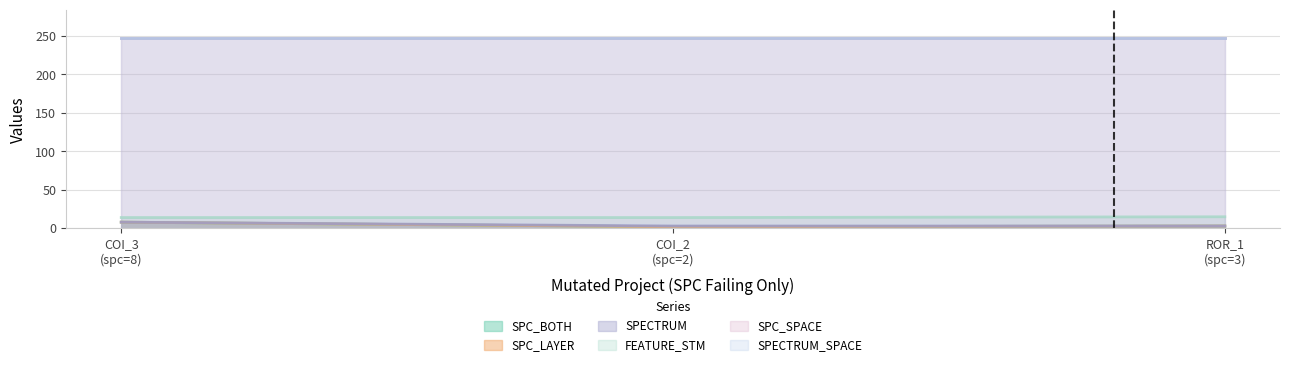

At which category is the sum across all series the highest?

COI_3 (spc=8)